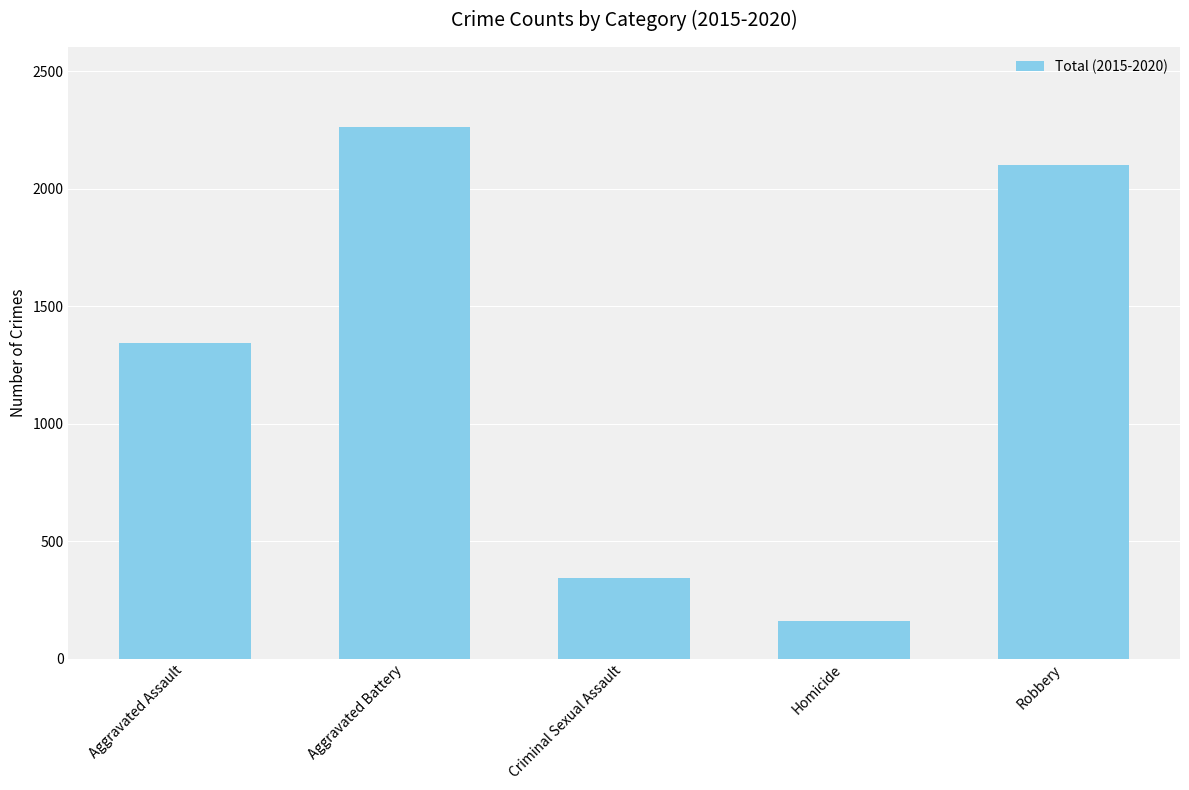

How many bars are there in total?

5